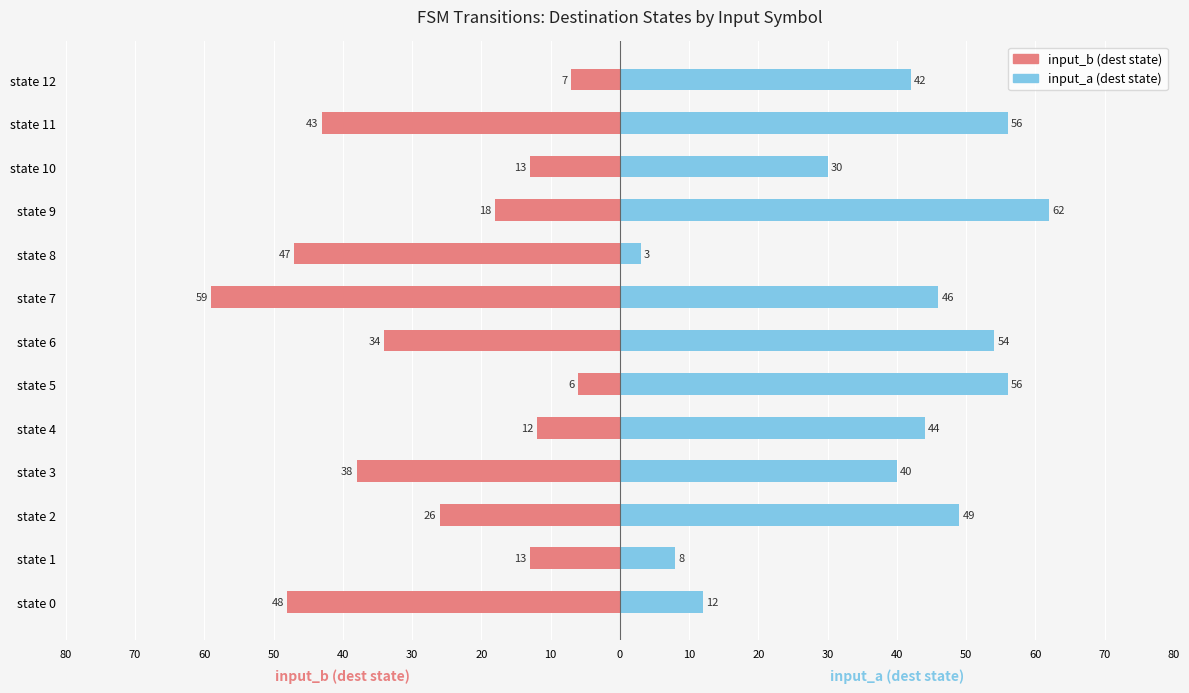

What is the difference between the maximum and second lowest values in the input_a (dest state) series?

54